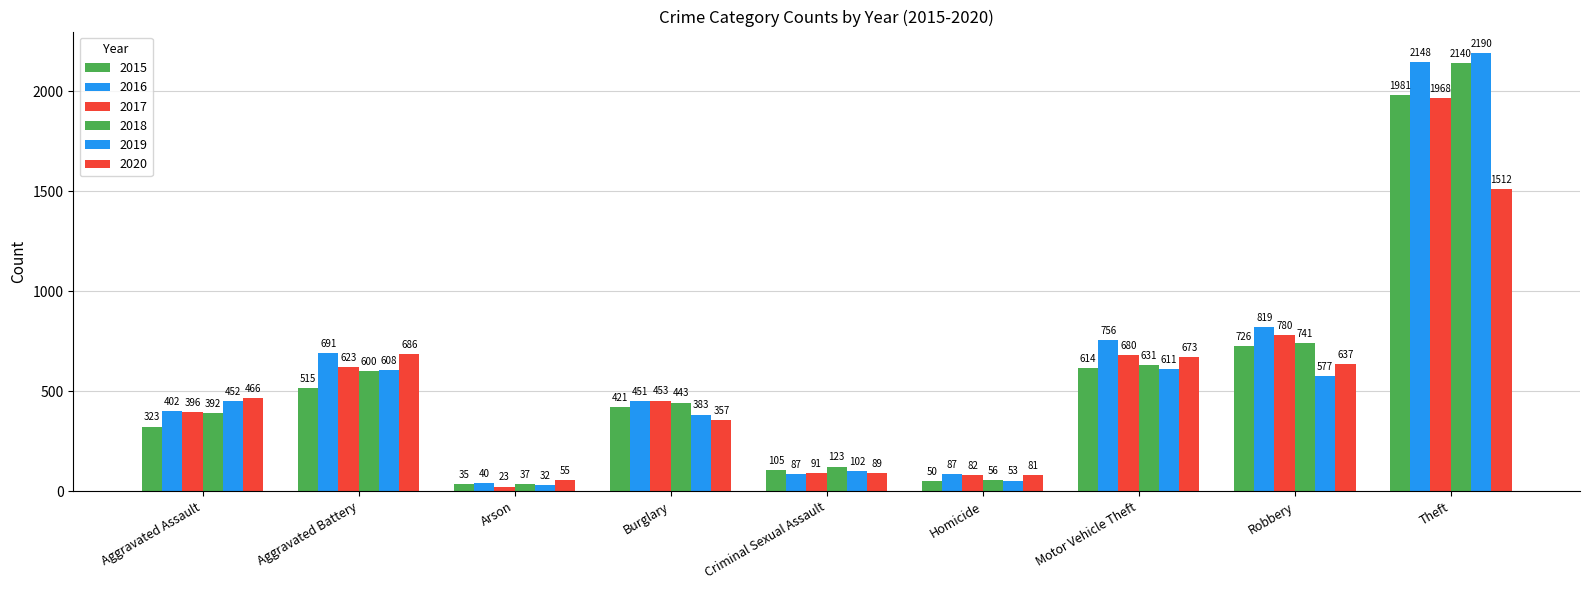

How many values in the 2018 series are below 443?

4